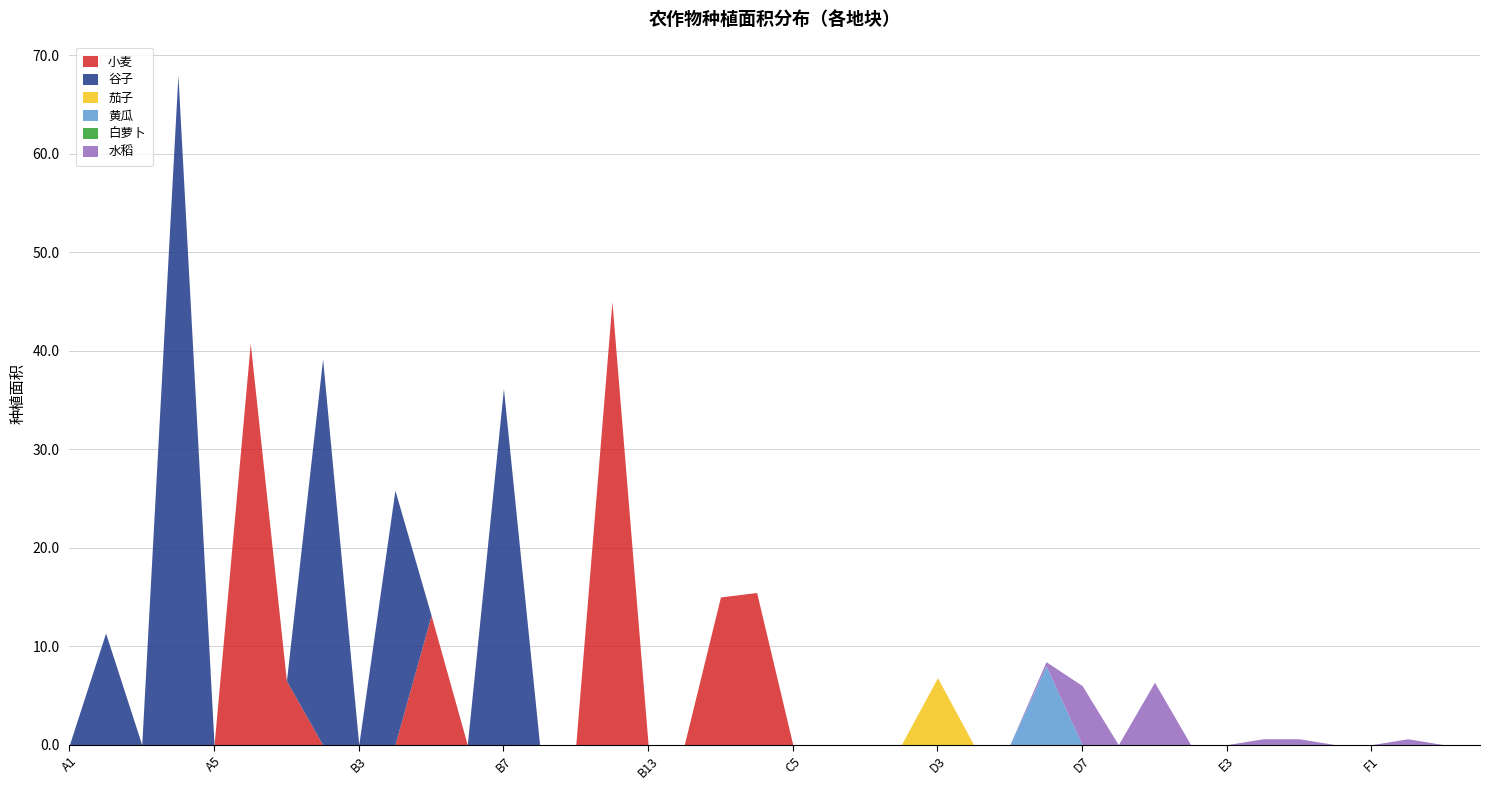

At which category is the sum across all series the highest?

A4